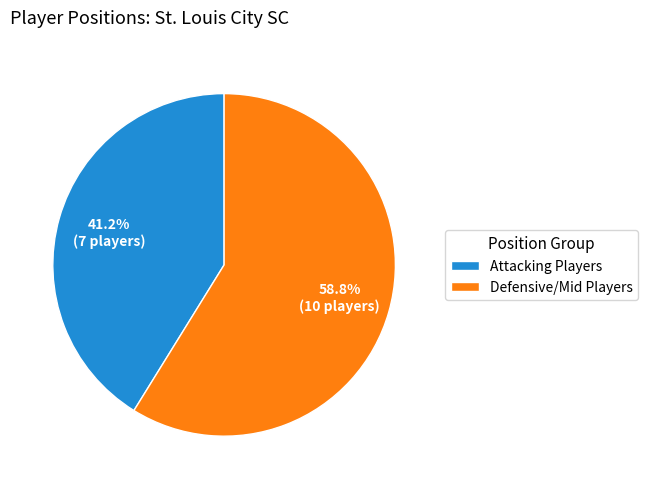

To the nearest percent, what is the average slice percentage?

50%